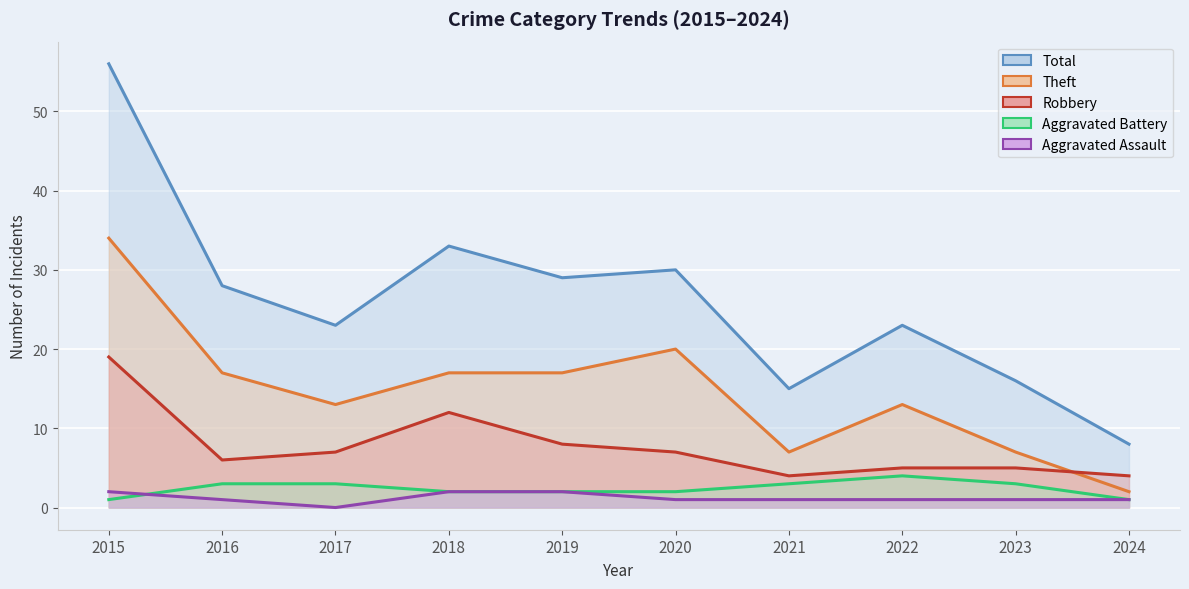

Reading left to right, extract all data points from this chart.

Aggravated Assault: 2	1	0	2	2	1	1	1	1	1
Aggravated Battery: 1	3	3	2	2	2	3	4	3	1
Robbery: 19	6	7	12	8	7	4	5	5	4
Theft: 34	17	13	17	17	20	7	13	7	2
Total: 56	28	23	33	29	30	15	23	16	8